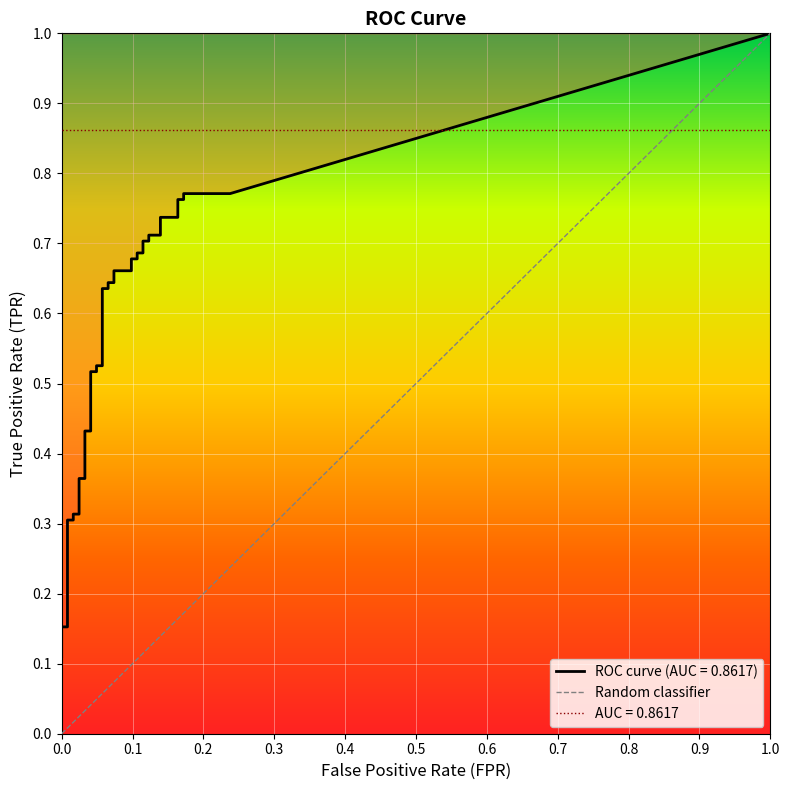

What is the difference between the highest and lowest values at 25?

0.6